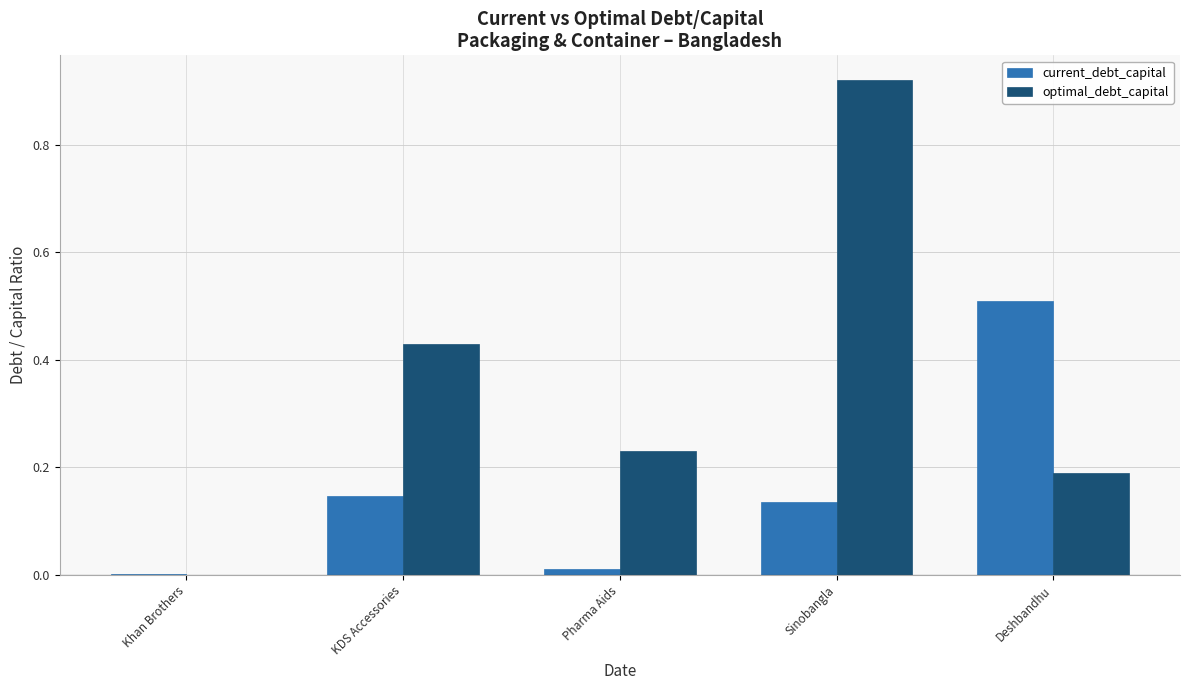

True or false: current_debt_capital has a value of 0.2 at KDS Accessories.

False